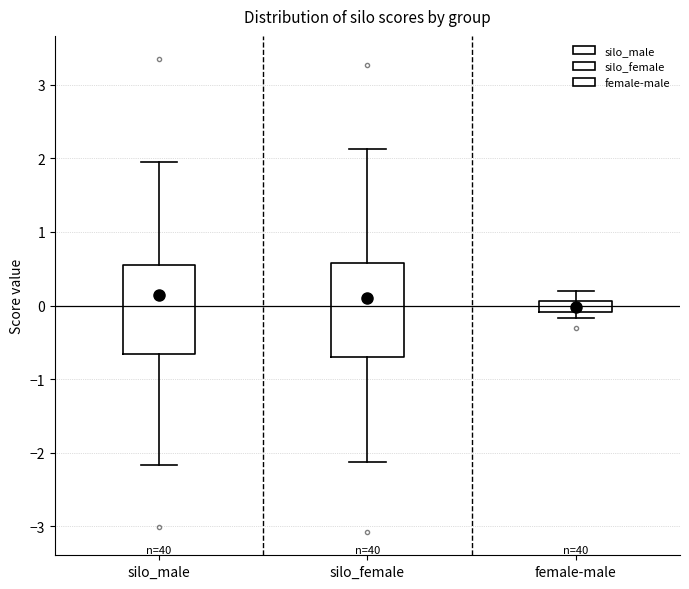

Where does the median line of the box for silo_male sit on the y-axis? The values are not printed on the chart, so give them approximately, as read against the axis.

0.1